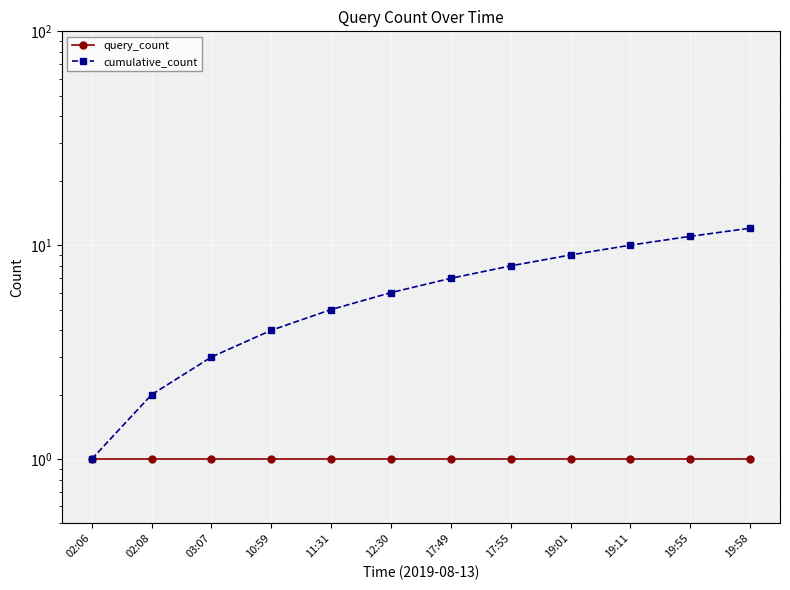

Reading right to left, transcribe all the data shown in this chart.

query_count: 1	1	1	1	1	1	1	1	1	1	1	1
cumulative_count: 12	11	10	9	8	7	6	5	4	3	2	1